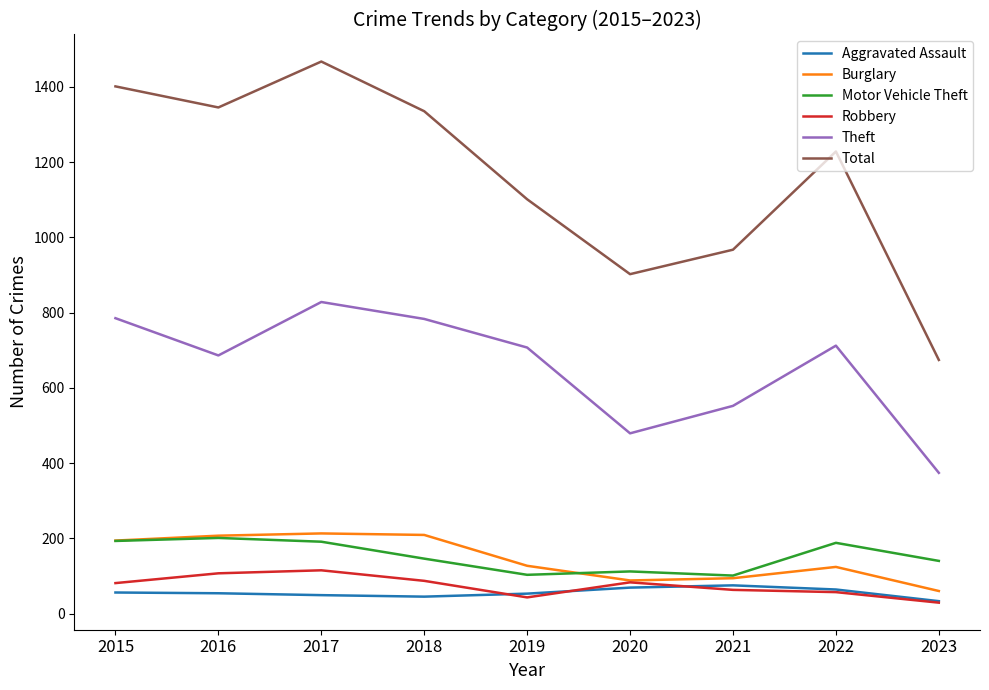

What is the sum of the Theft values at 2023 and 2017?

1202